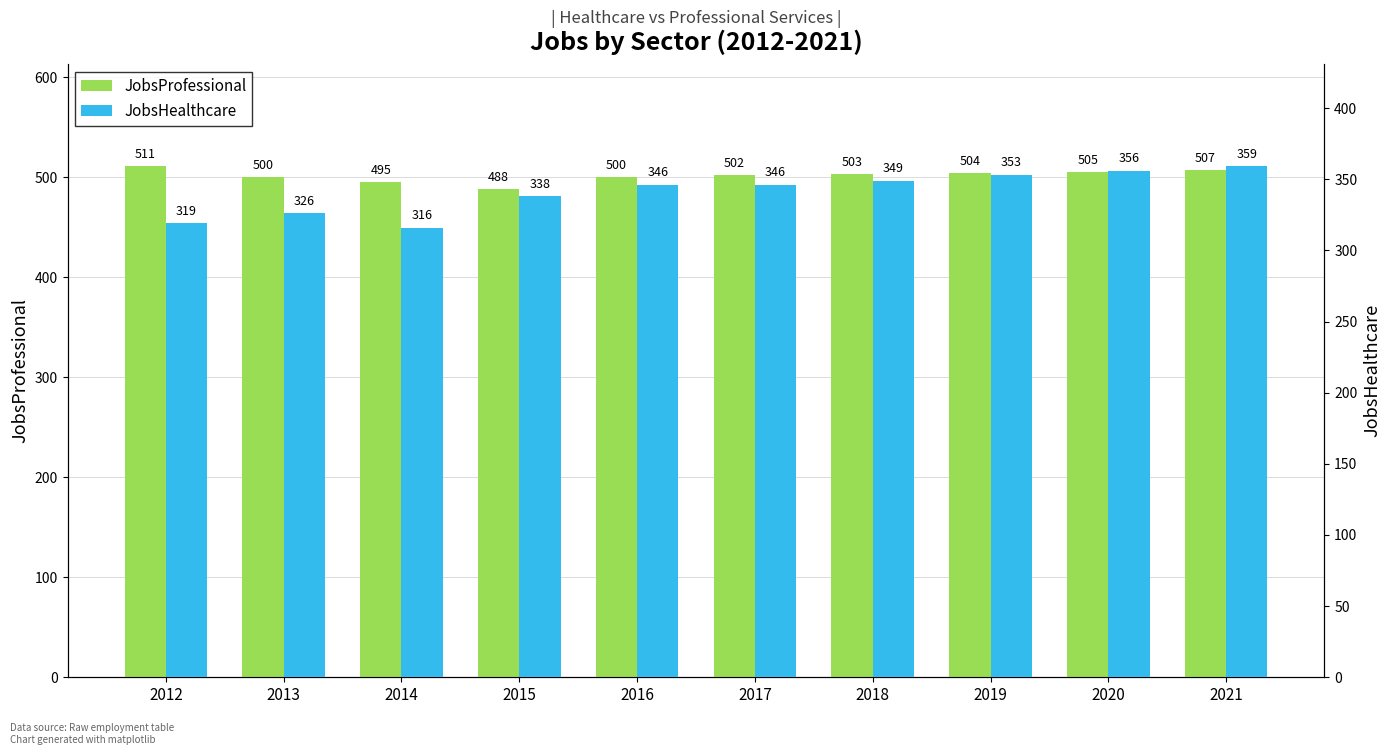

True or false: JobsHealthcare has a value of 85 at 2015.

False